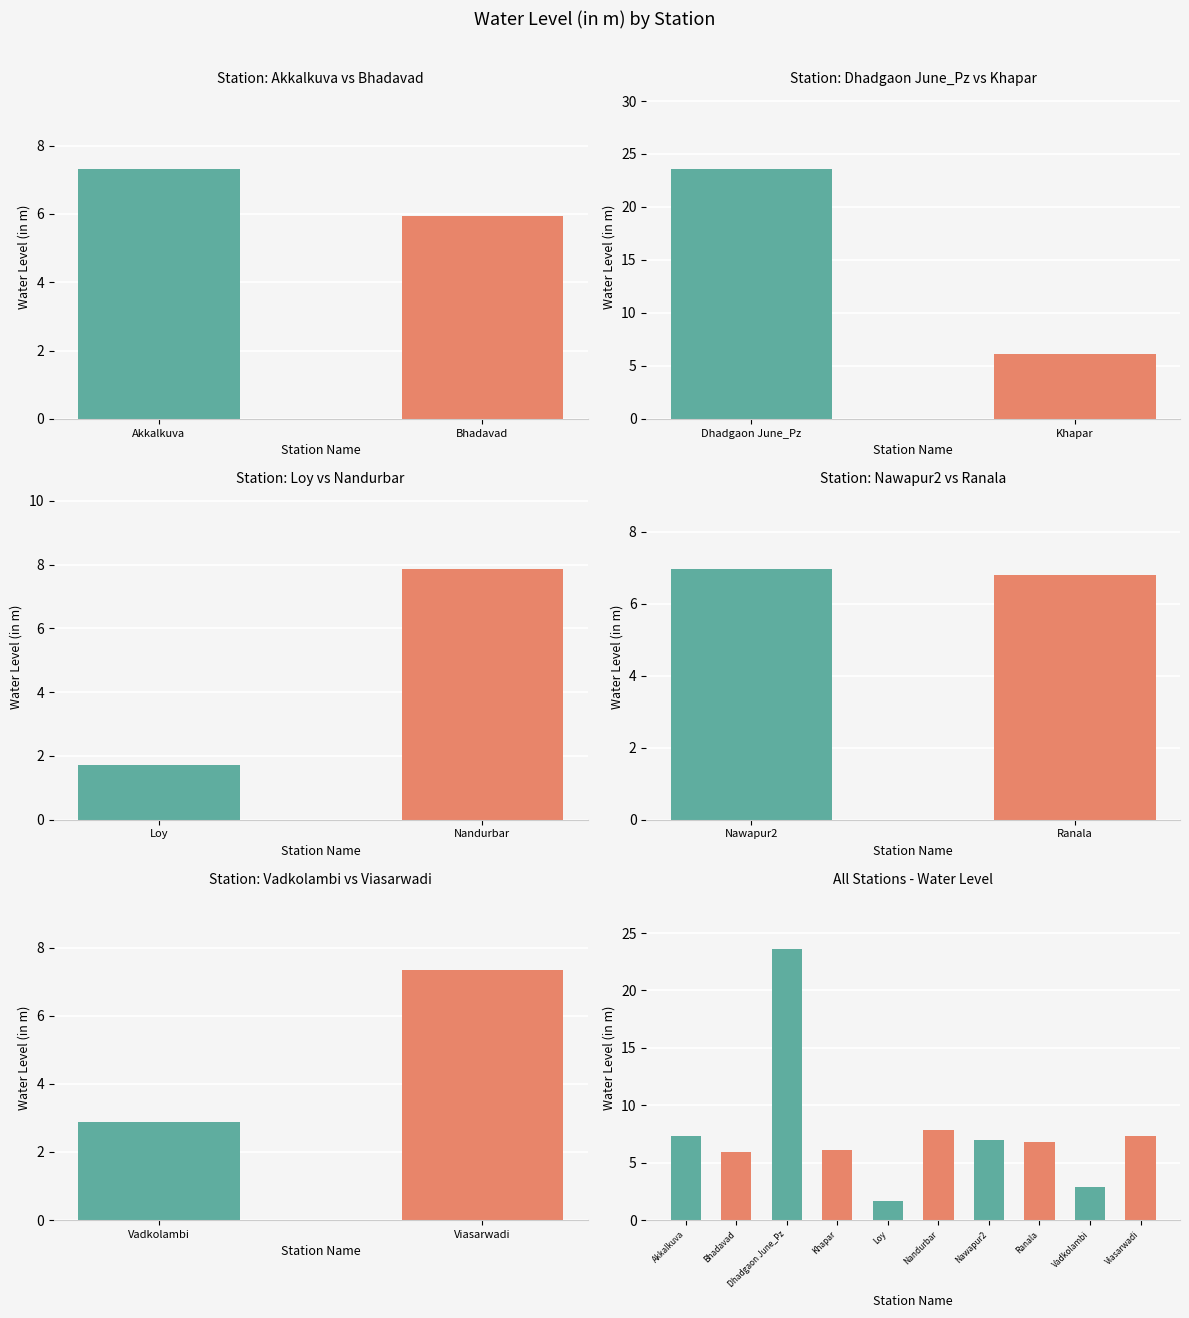

What is the value of the 4th bar from the left?

6.1